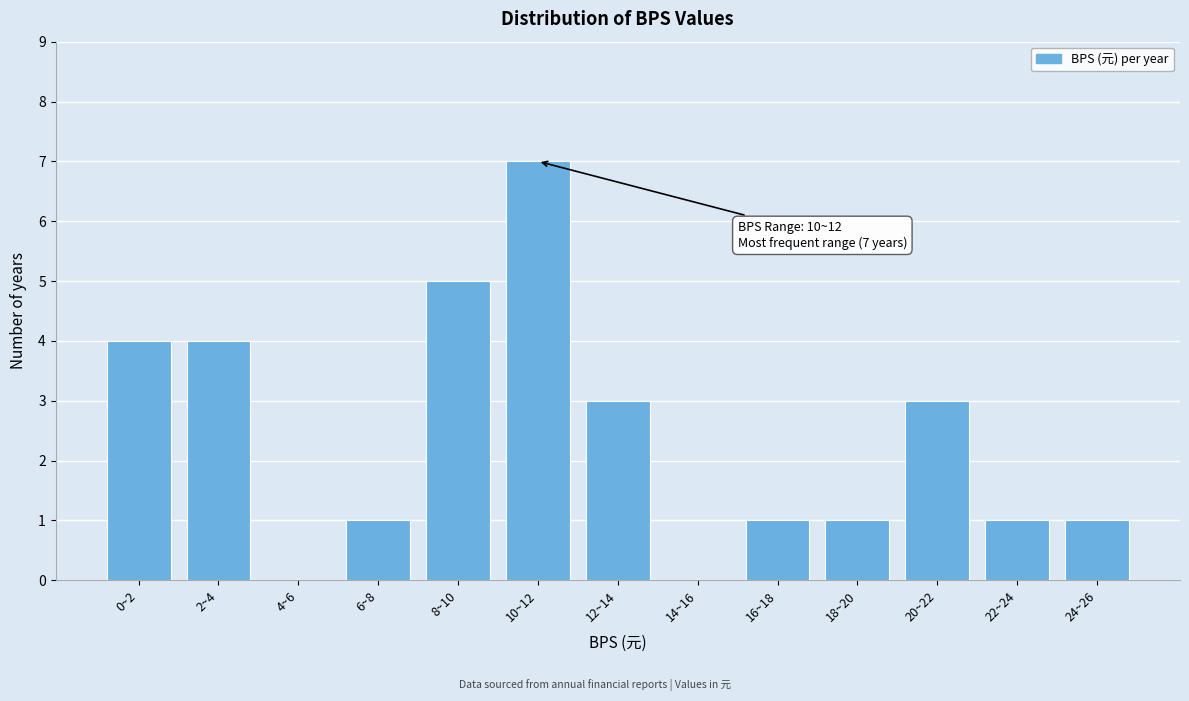

Reading right to left, what are all the values shown in this chart?

24~26=1	22~24=1	20~22=3	18~20=1	16~18=1	14~16=0	12~14=3	10~12=7	8~10=5	6~8=1	4~6=0	2~4=4	0~2=4